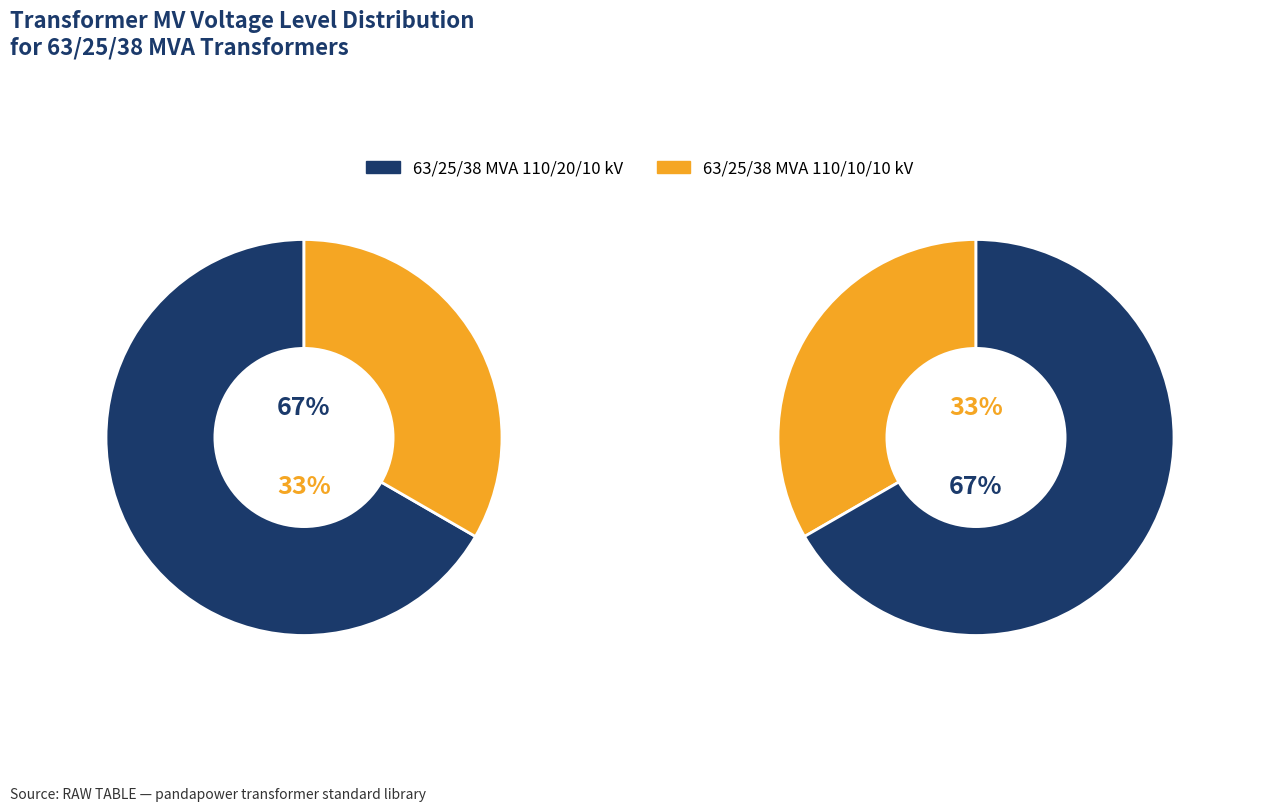

To the nearest percent, what portion does 63/25/38 MVA 110/20/10 kV represent?

67%